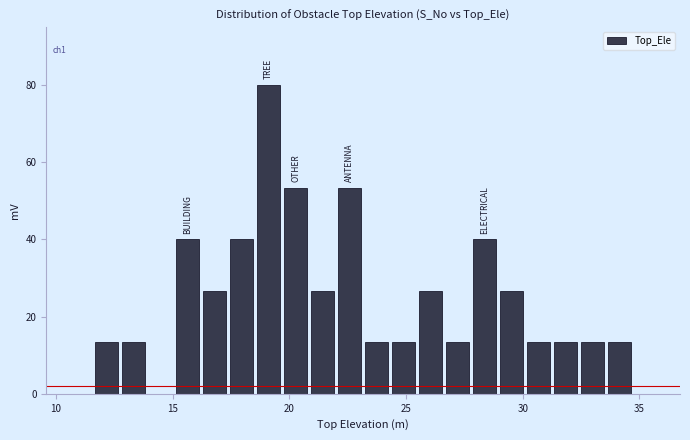

Read against the x-axis, roughly where is the centre of the tallest bar?

19.0